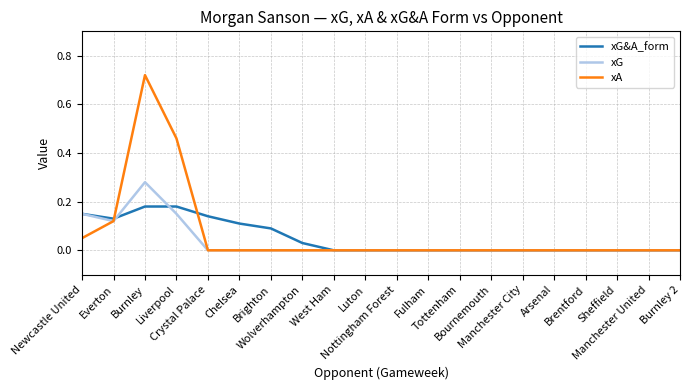

Which series has the largest range (max minus min)?

xA